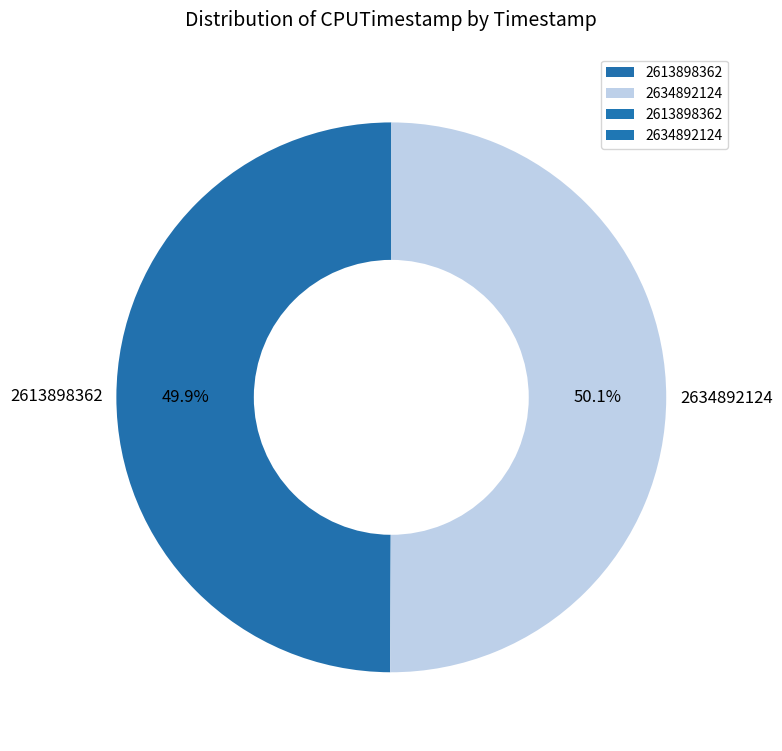

Does any single category account for the majority?

Yes